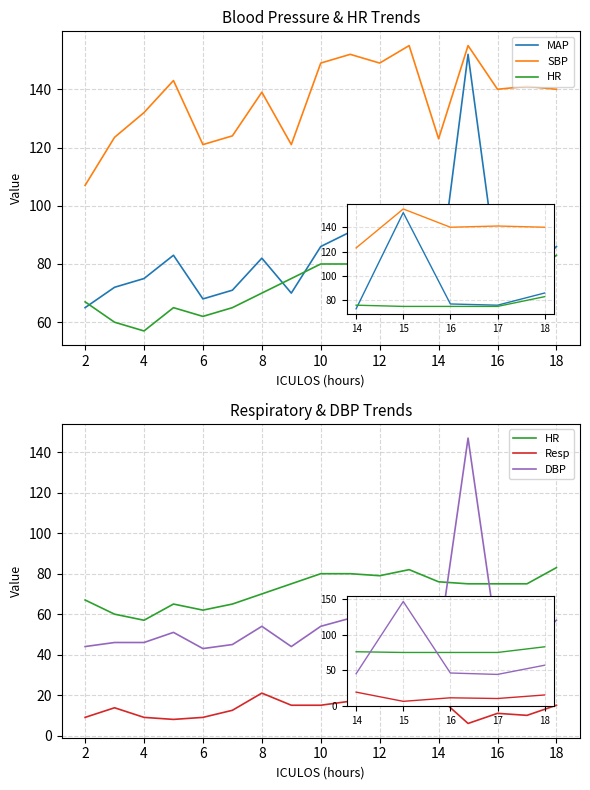

What is the average value of the Resp series?

13.2